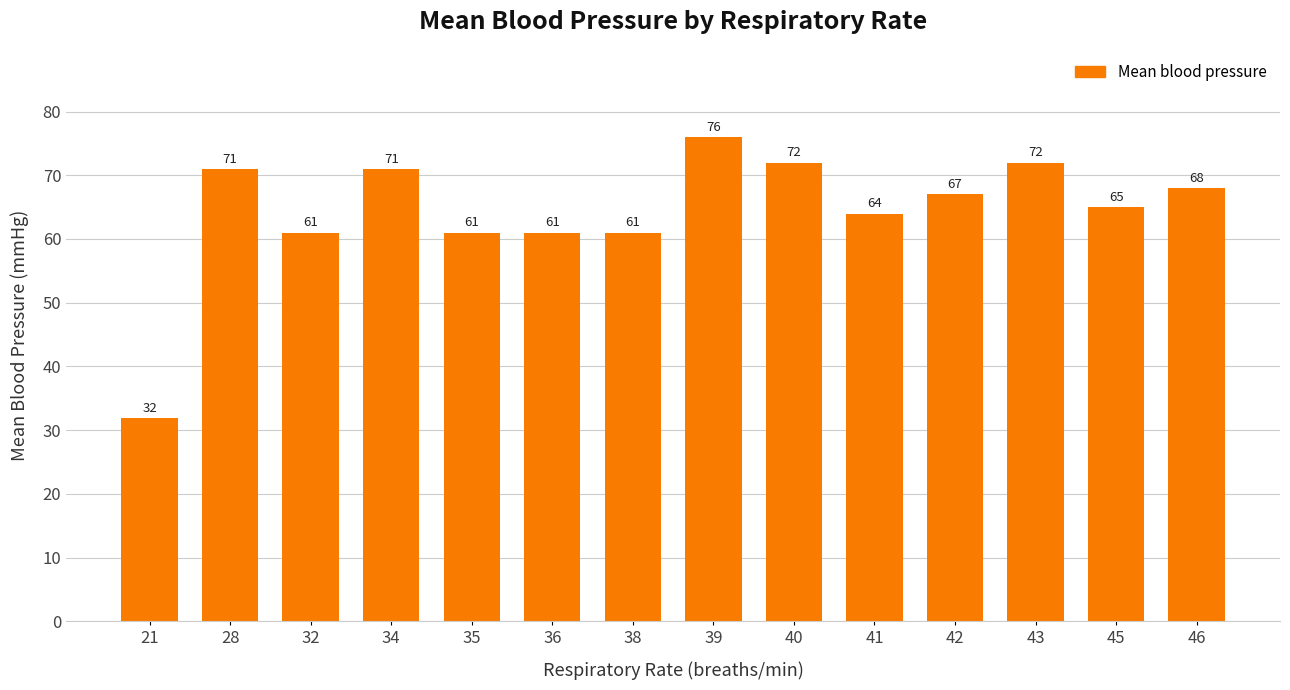

Which label corresponds to the largest value in the chart?

39